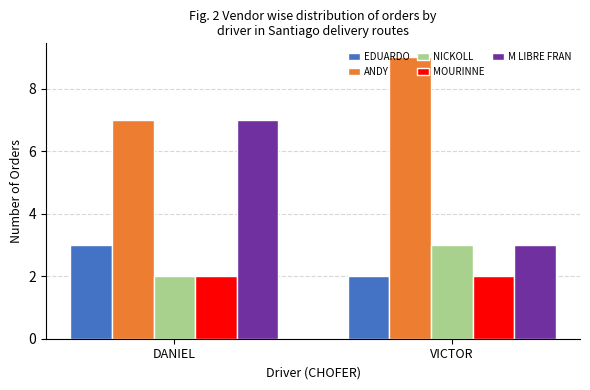

At which category is the sum across all series the highest?

DANIEL